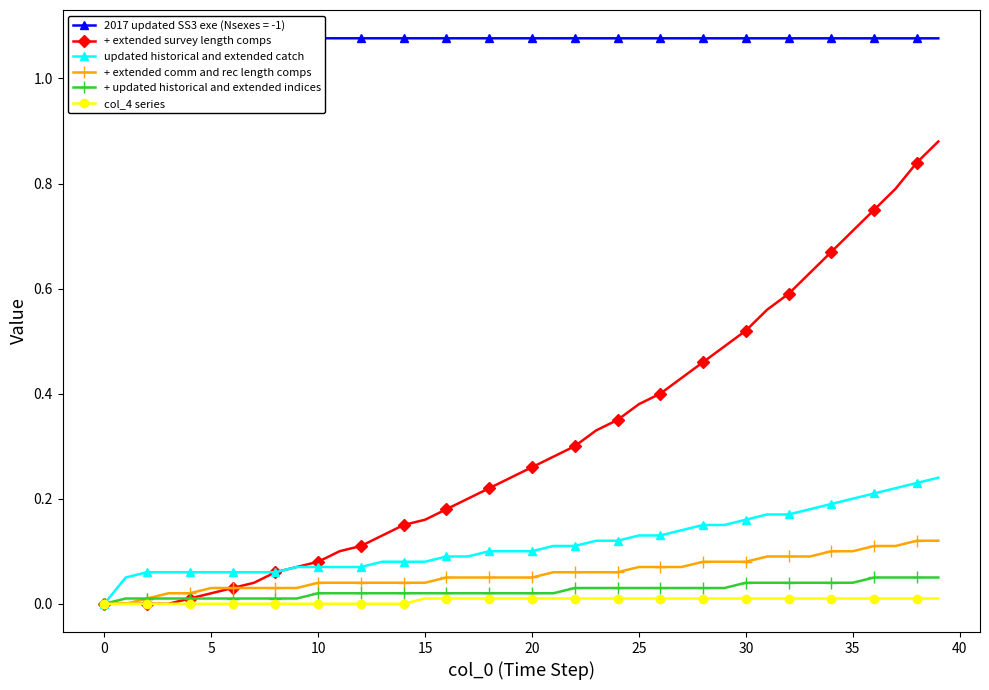

What is the difference between the + extended survey length comps values at 28 and 34?

0.2